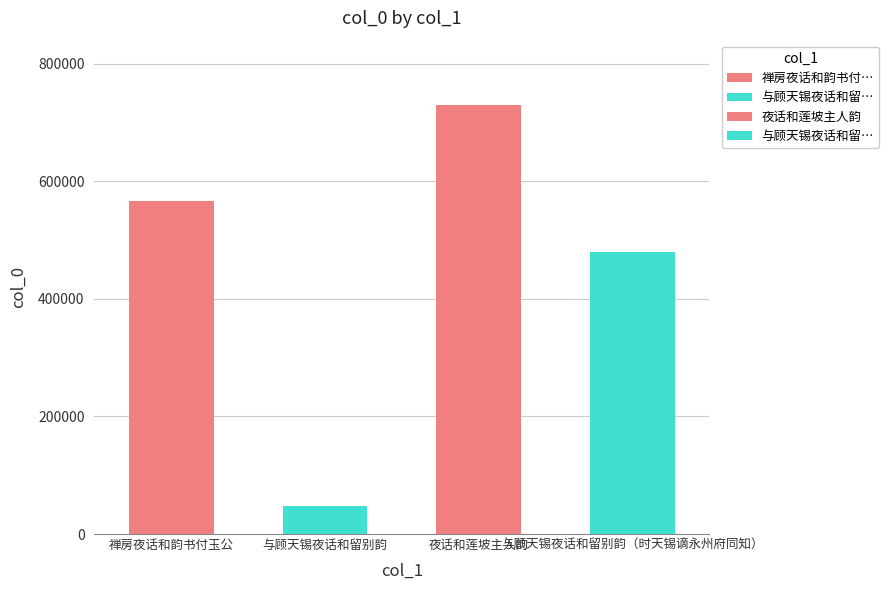

True or false: the data shows 1109854 at 夜话和莲坡主人韵.

False